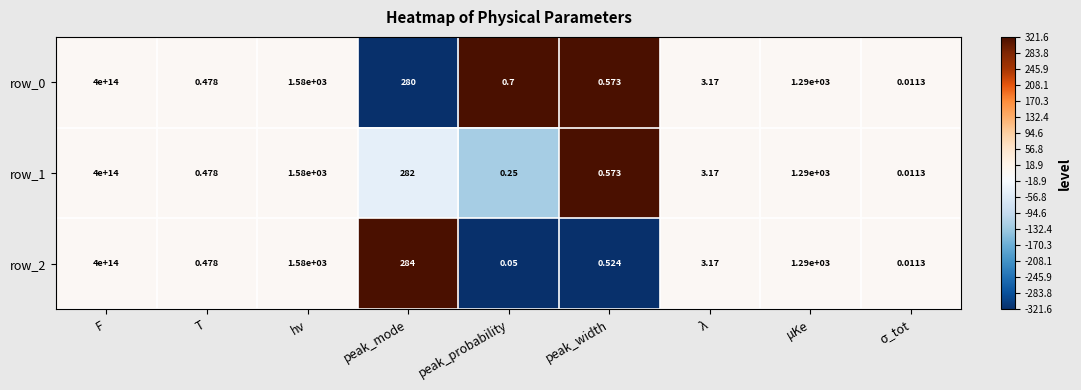

At which label does row_1 reach its peak?

F